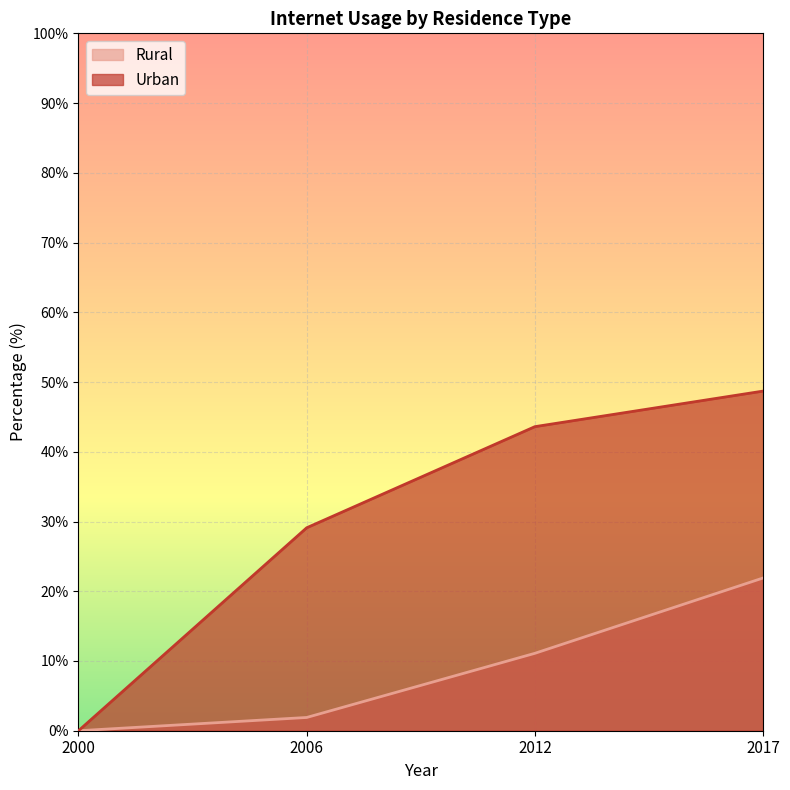

True or false: Urban and Rural cross at least once.

False